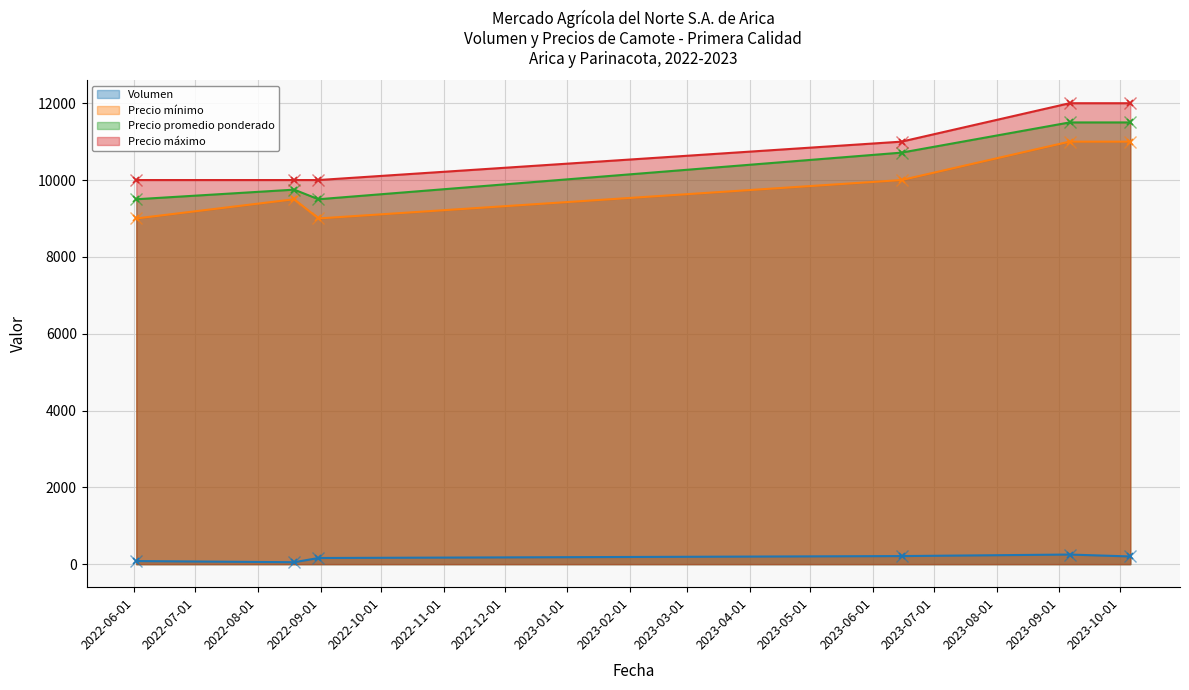

How many interior local valleys does the Volumen markers series have?

1